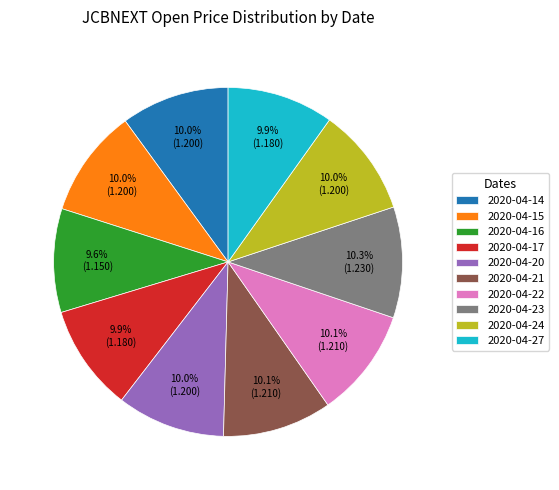

What is the ratio of the value at 2020-04-24 to the value at 2020-04-16?

1.0